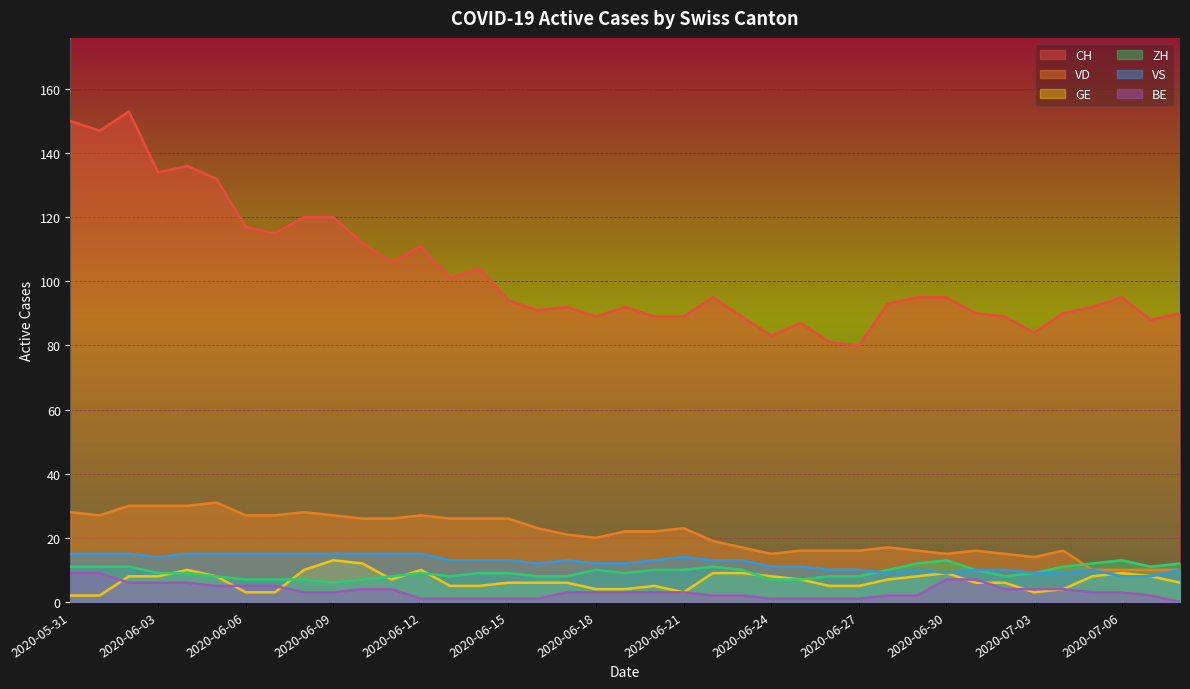

The value of VS at 2020-06-13 is 13. True or false?

True